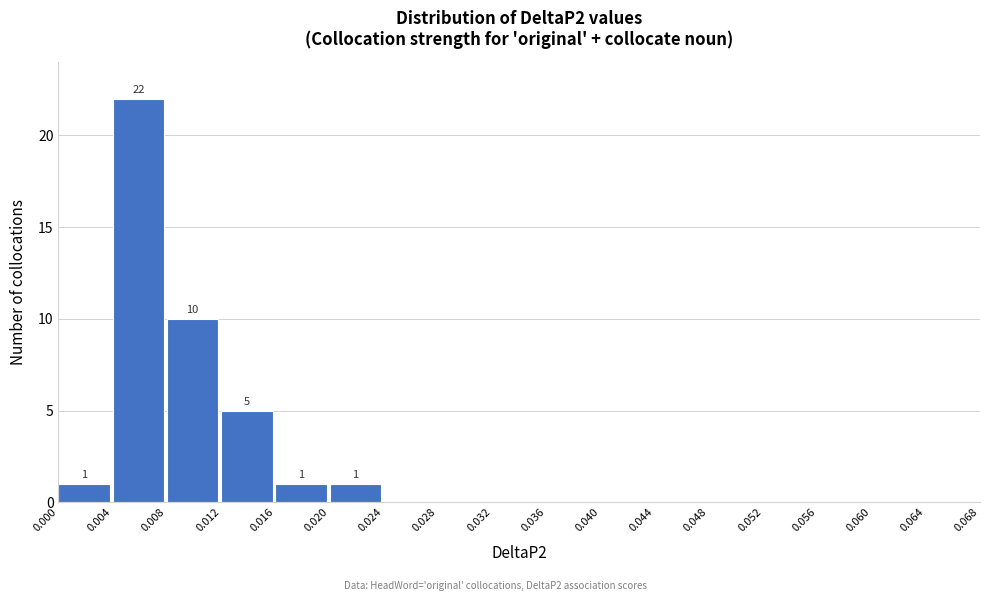

Over which range of the x-axis is the bar tallest?

0.004 to 0.008